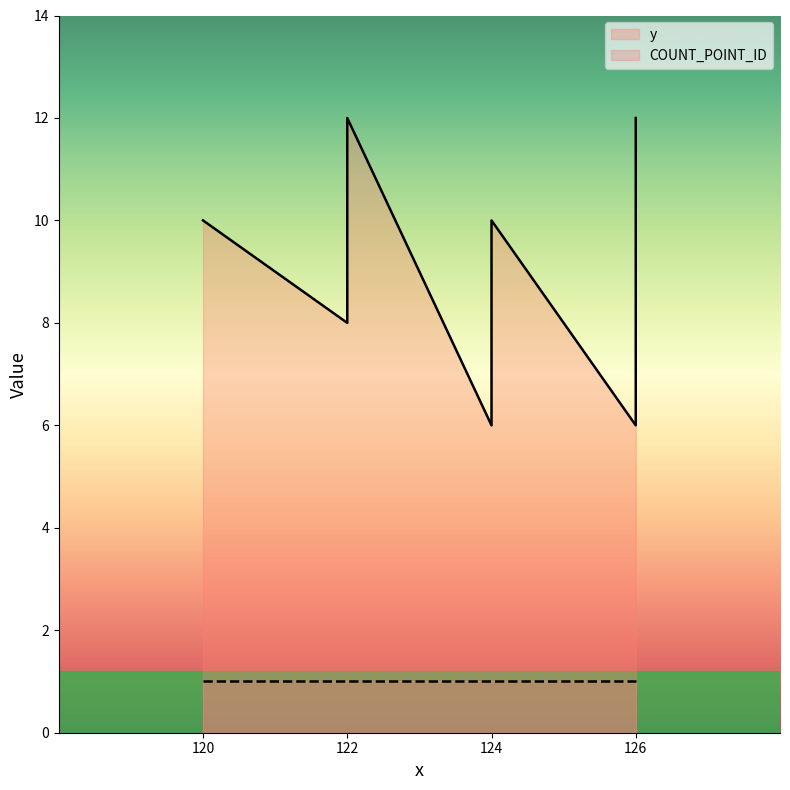

True or false: y and COUNT_POINT_ID intersect in this chart.

False